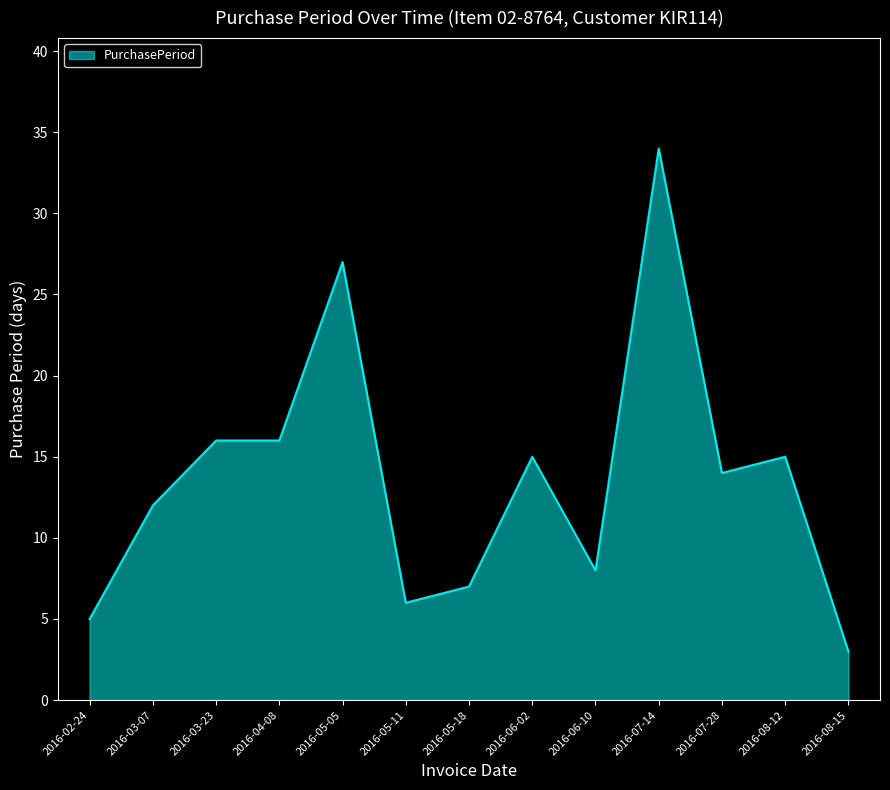

True or false: the data shows 34 at 2016-07-14.

True